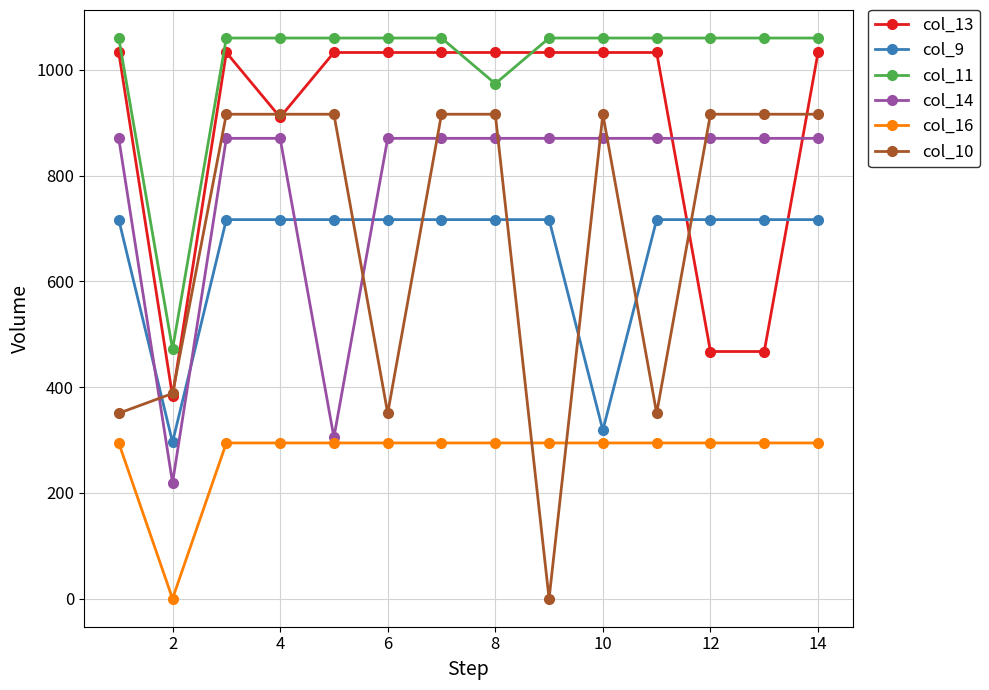

What is the average value of the col_10 series?

691.9